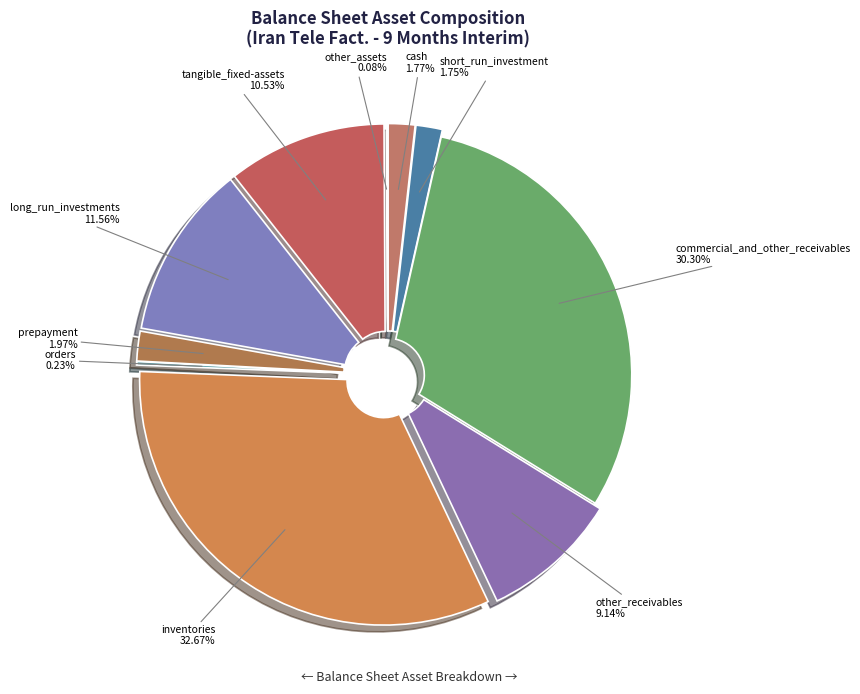

True or false: other_receivables accounts for 18% of the total.

False